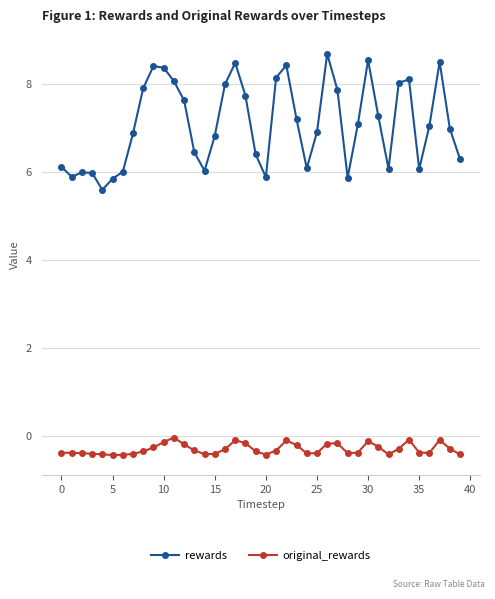

What is the difference between the maximum and minimum values in the rewards series?

3.1